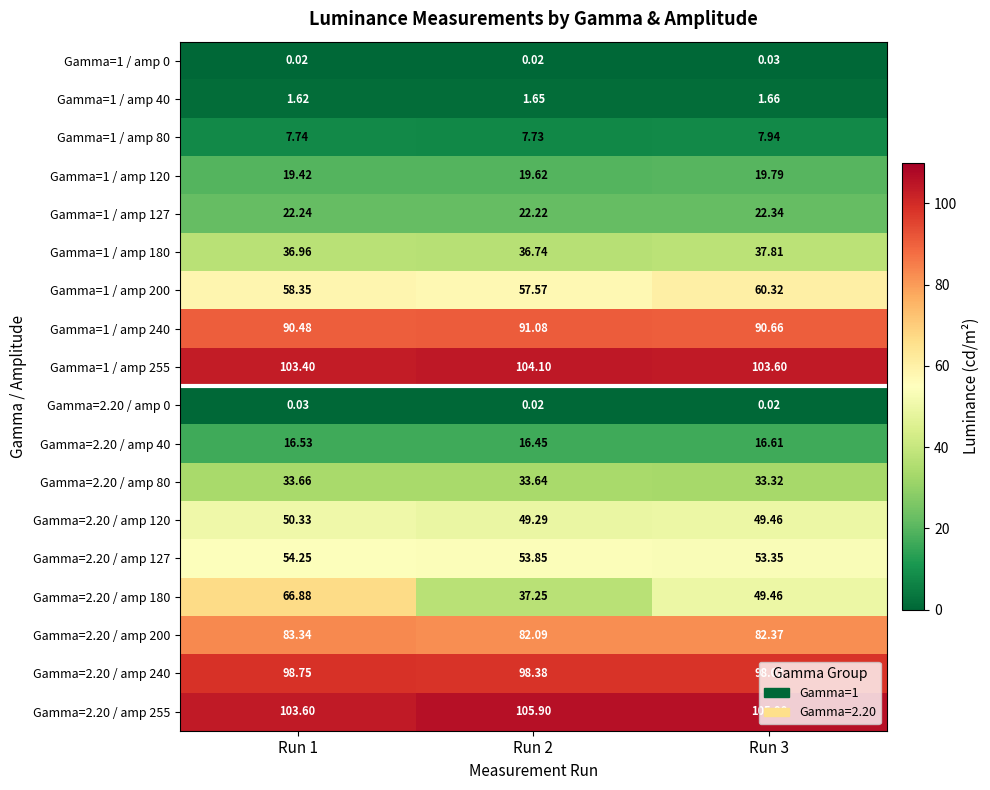

Which series has the widest spread of values?

Gamma=2.20 / amp 180